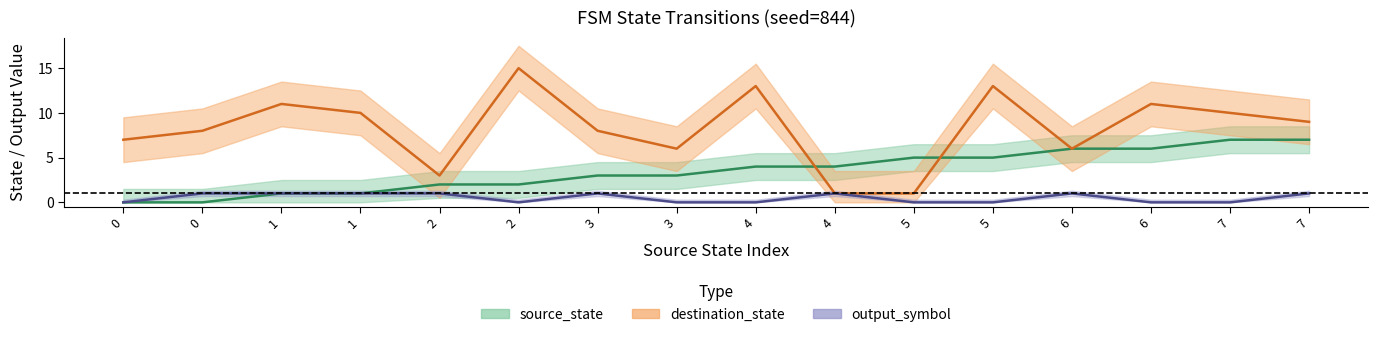

What is the difference between the highest and lowest values at 5?

5